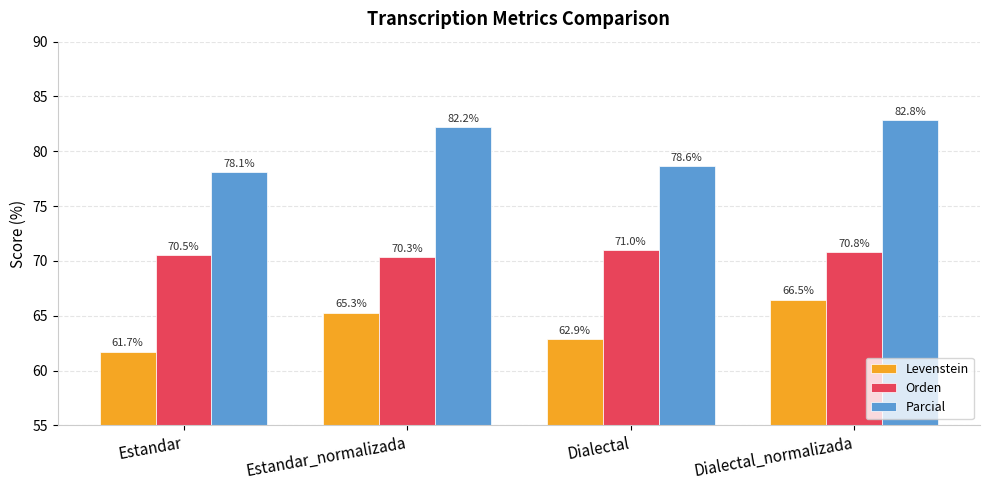

What is the difference between the Parcial values at Estandar_normalizada and Dialectal_normalizada?

0.6